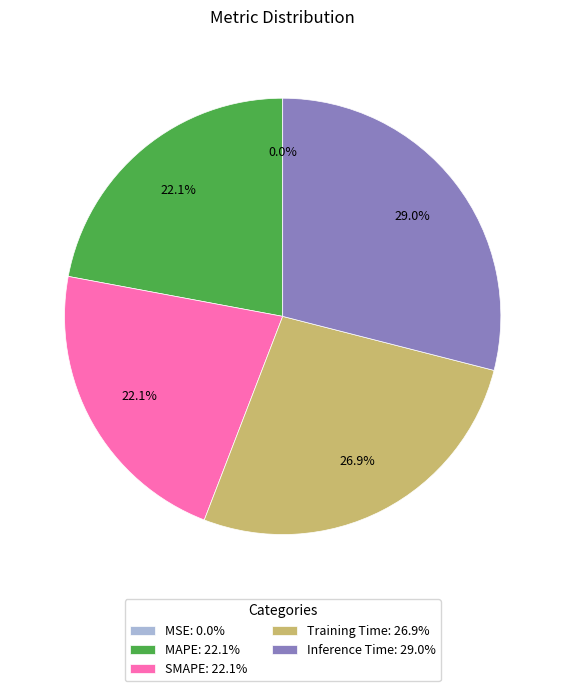

Is SMAPE: 22.1% the majority of the pie?

No